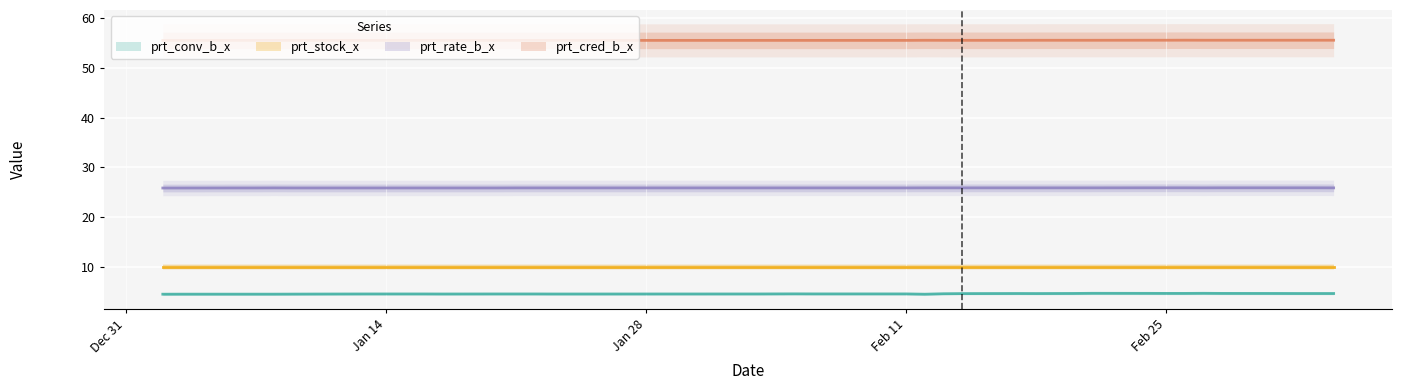

The prt_cred_b_x series shows 55.6 at 2020-03-03. True or false?

True